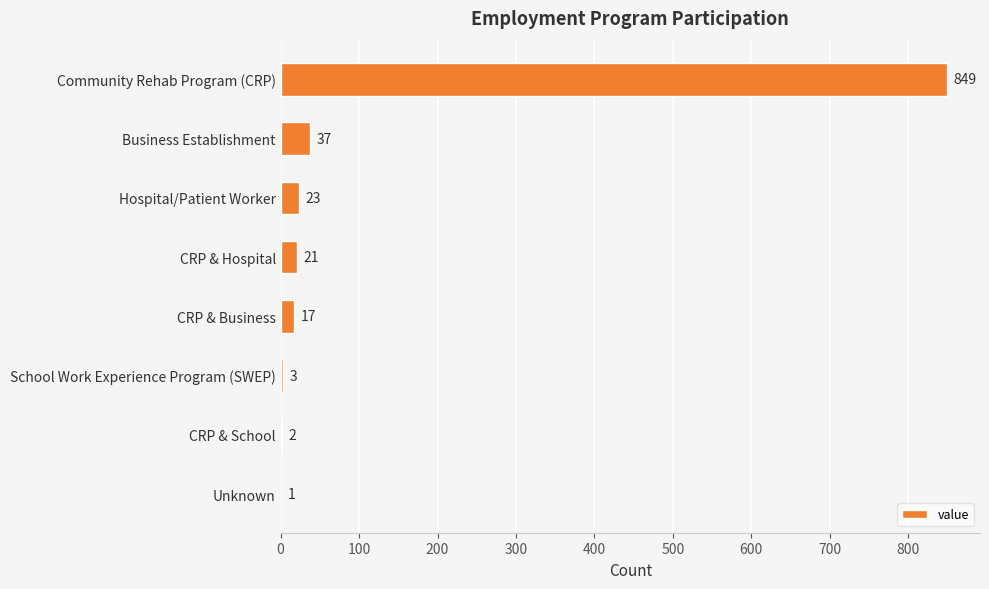

What is the sum of all values?

953